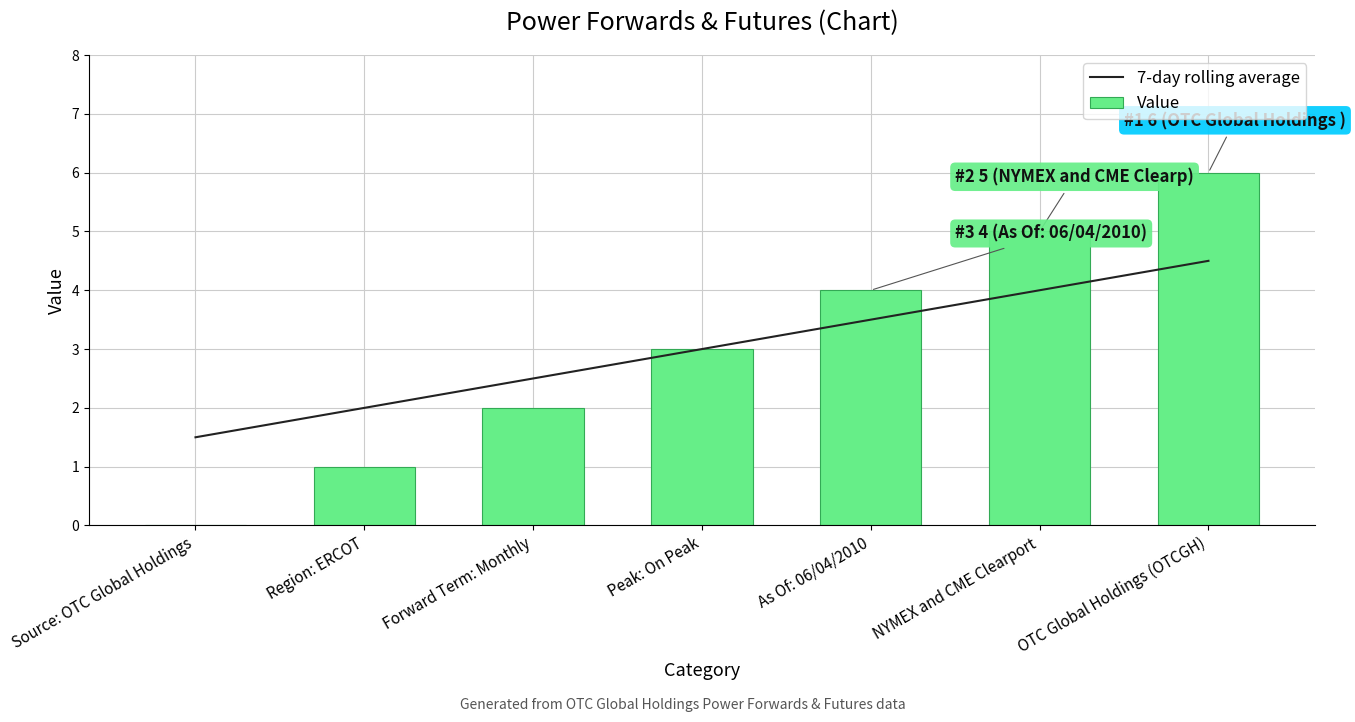

Count the 7-day rolling average values in the range 2 to 4.

5